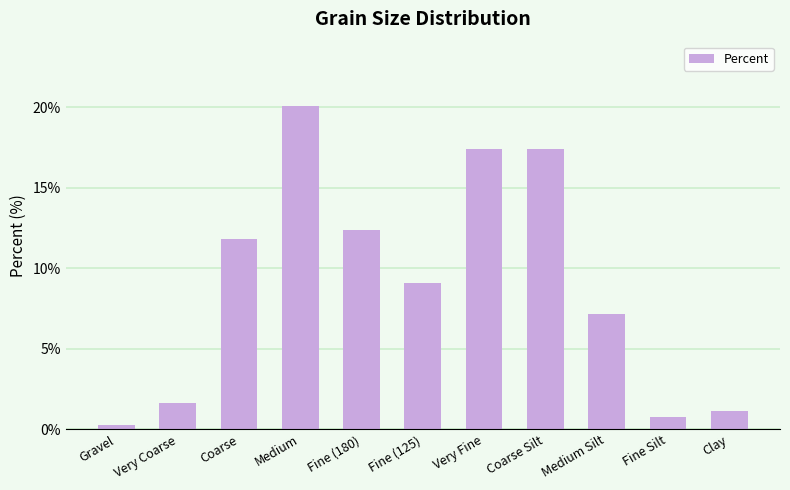

How many distinct data groups are displayed?

1